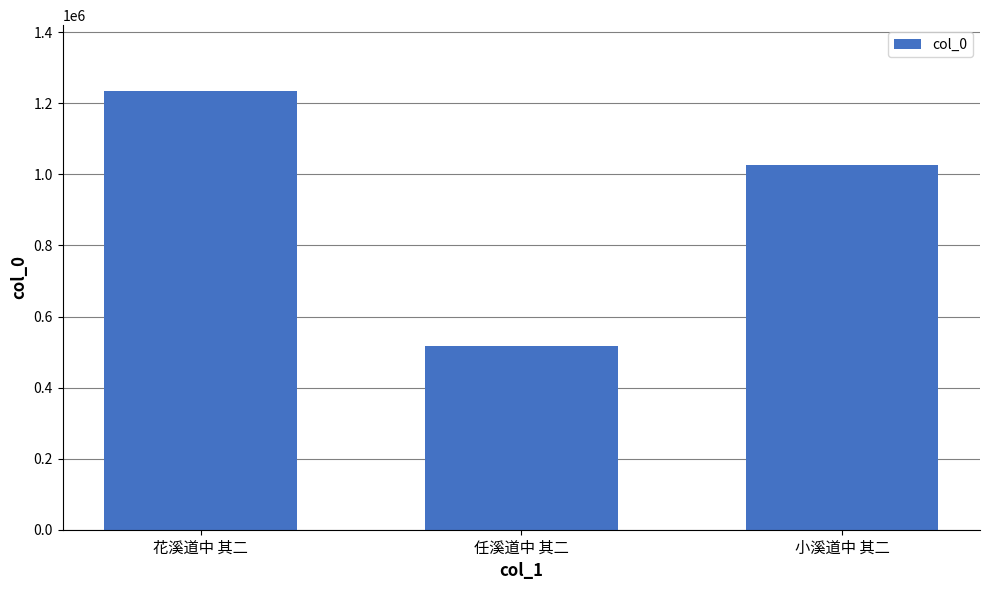

Is it true that the value at 任溪道中 其二 is 351787?

False